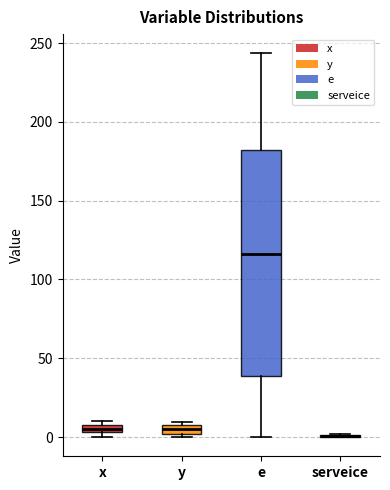

Where is the lower edge of the box for y on the y-axis? The values are not printed on the chart, so give them approximately, as read against the axis.

0